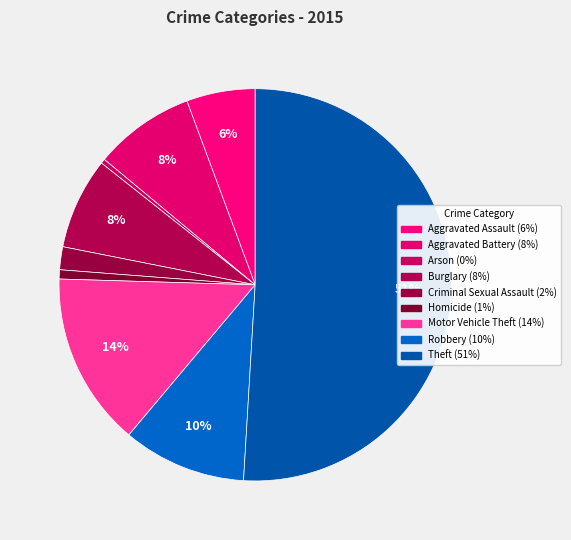

The Robbery slice represents 10% of the pie. True or false?

True